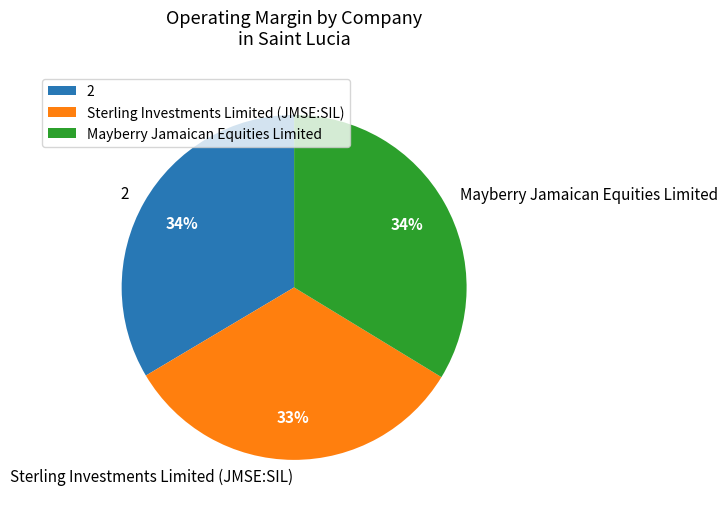

What percentage is the Mayberry Jamaican Equities Limited slice, to the nearest percent?

34%